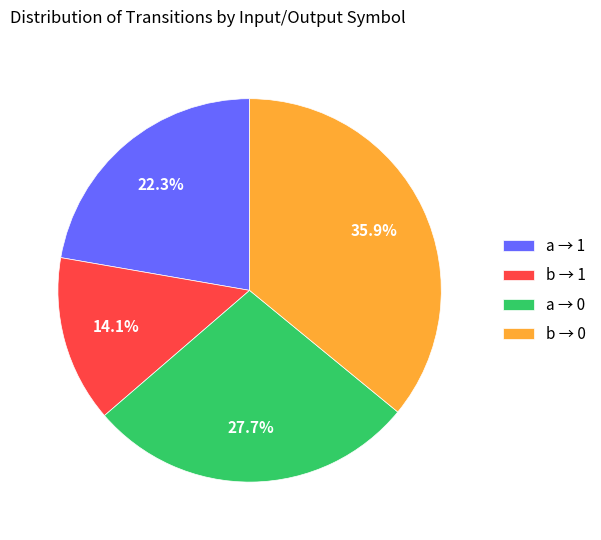

Rank the categories by value from lowest to highest.

b → 1, a → 1, a → 0, b → 0